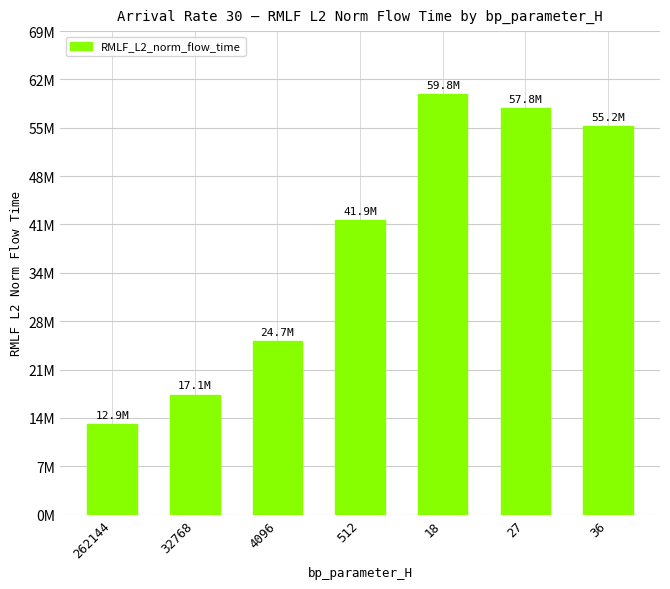

What is the difference between the maximum and minimum values?

46883275.6